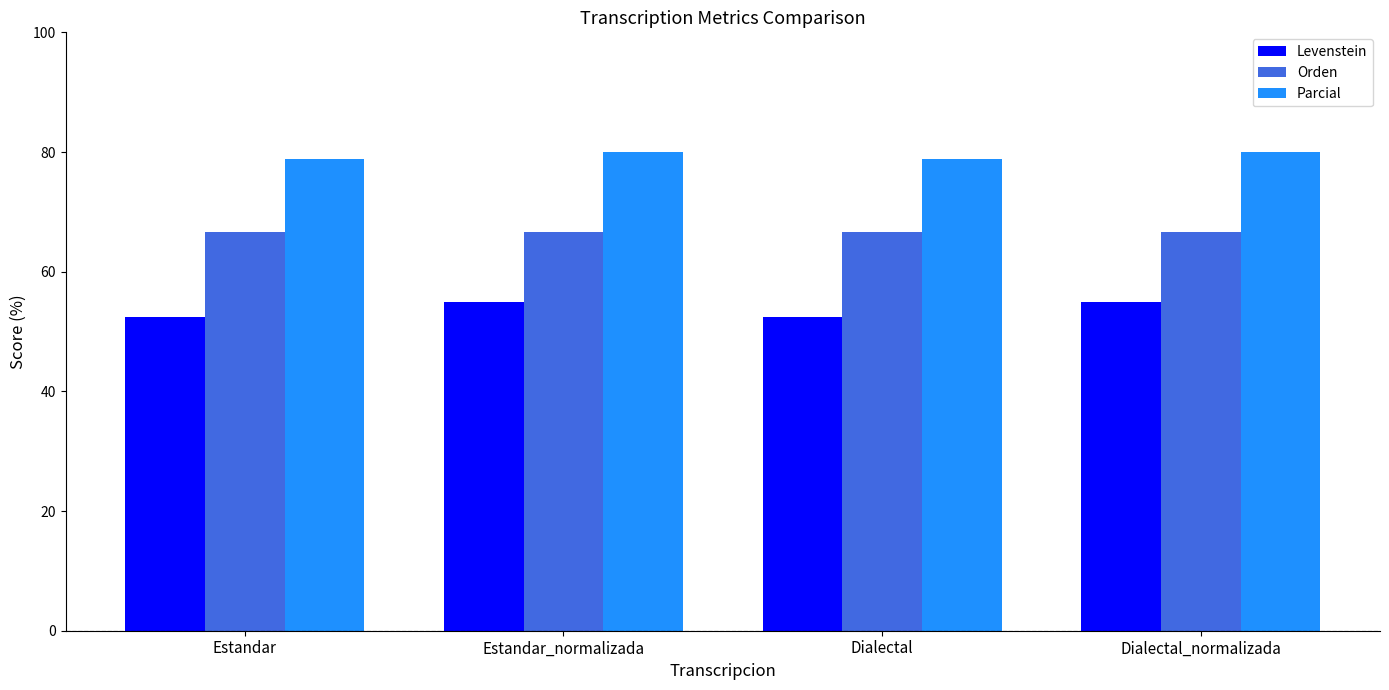

How many groups of bars are there?

4